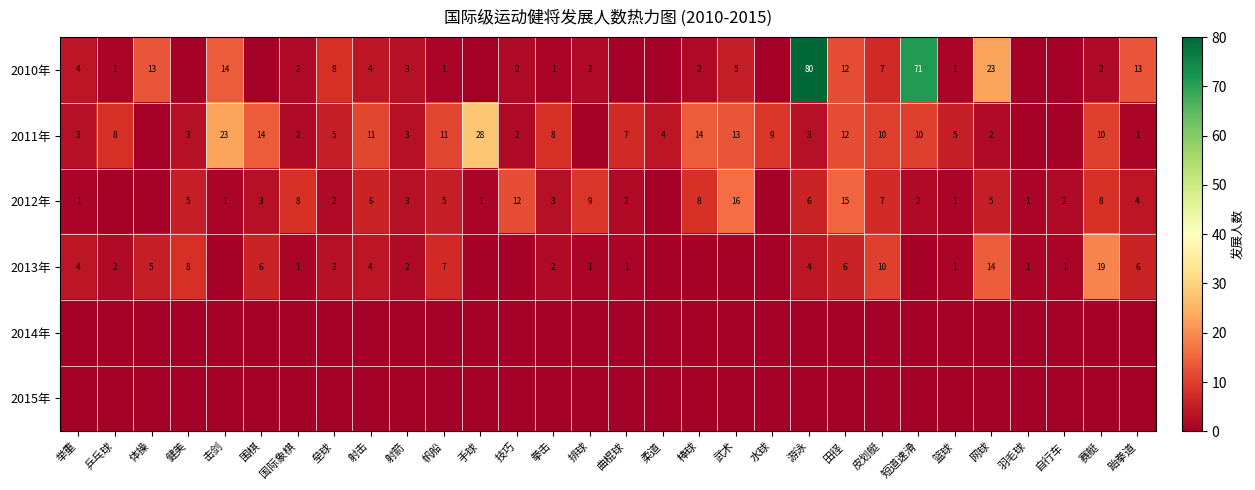

At which category is the sum across all series the highest?

游泳